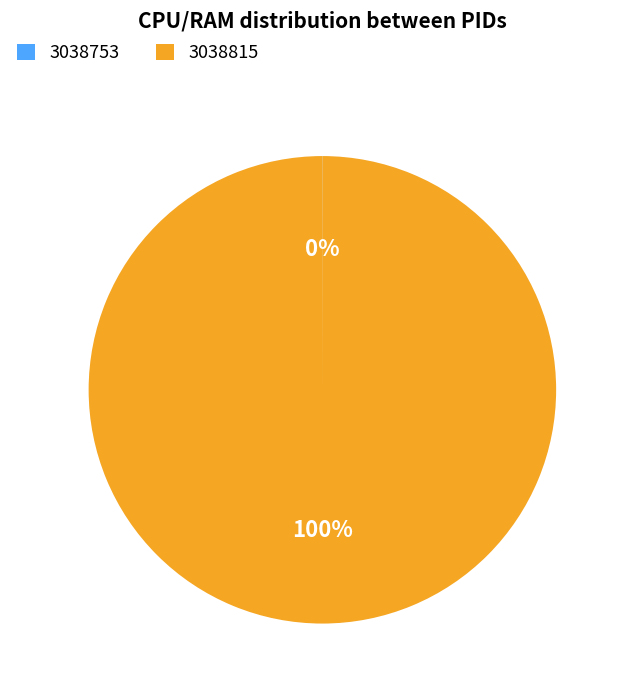

Is it true that 3038815 is 100% of the pie?

True